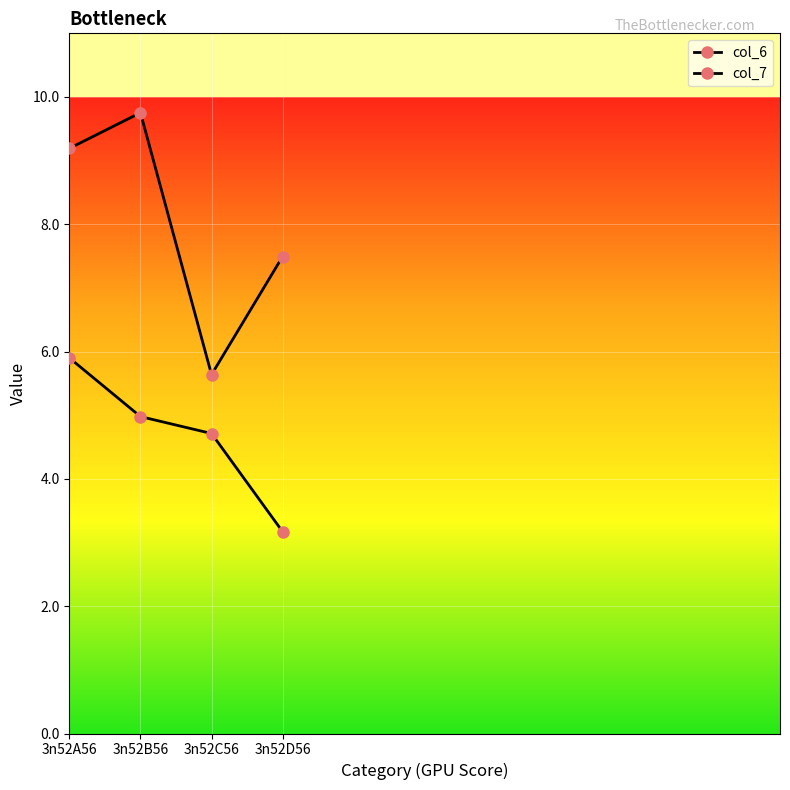

How many values in the col_6 series are below 4?

1